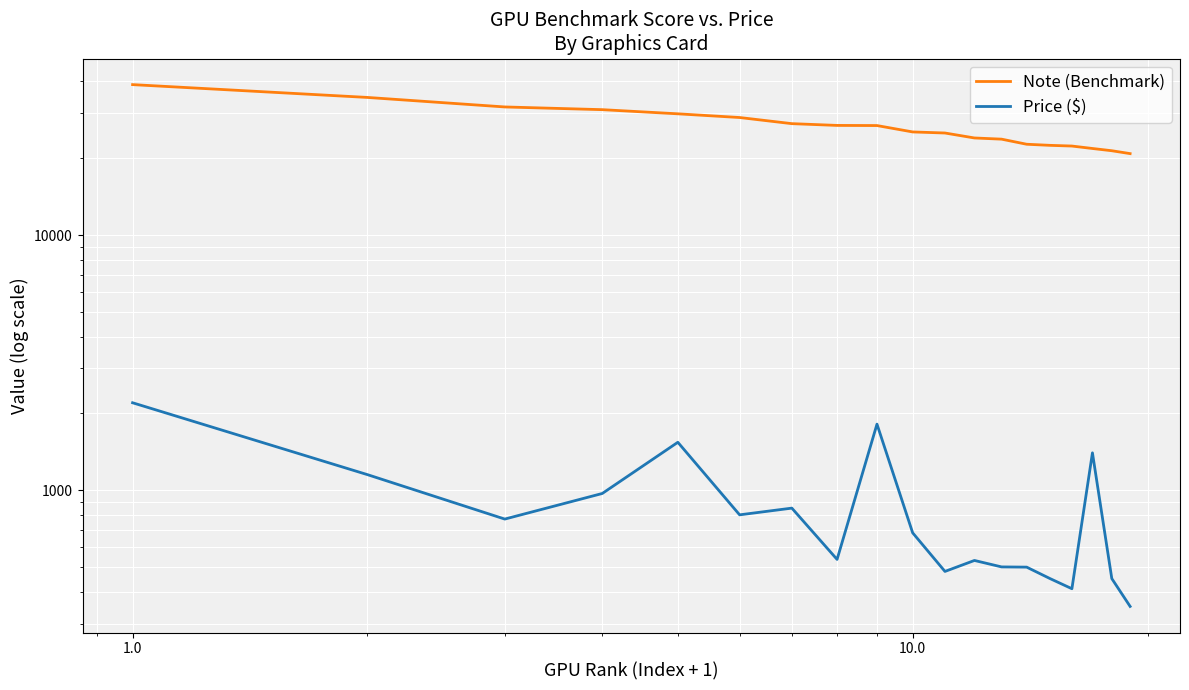

How many interior local valleys does the Price ($) series have?

5